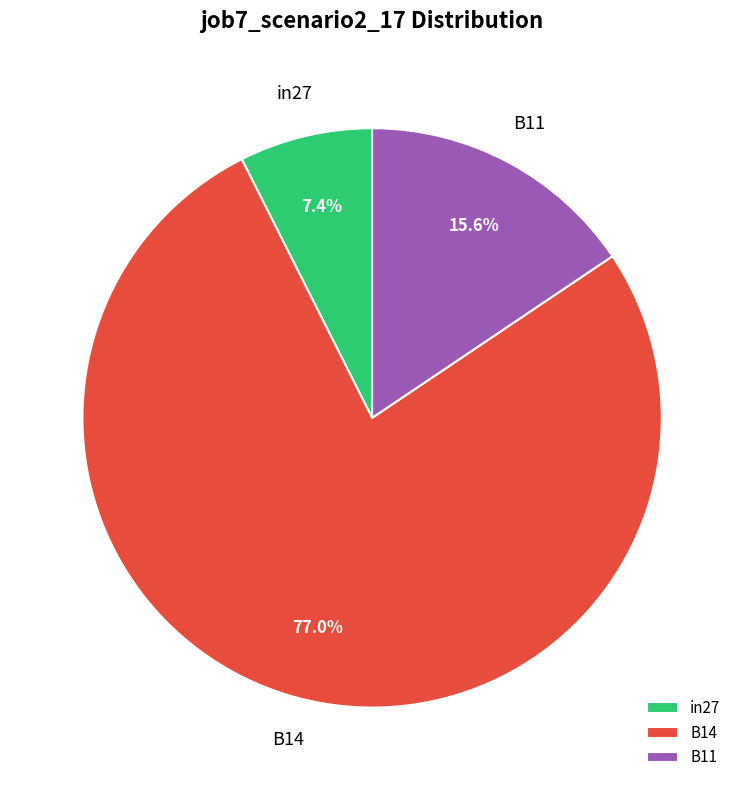

Count the number of slices in the pie.

3